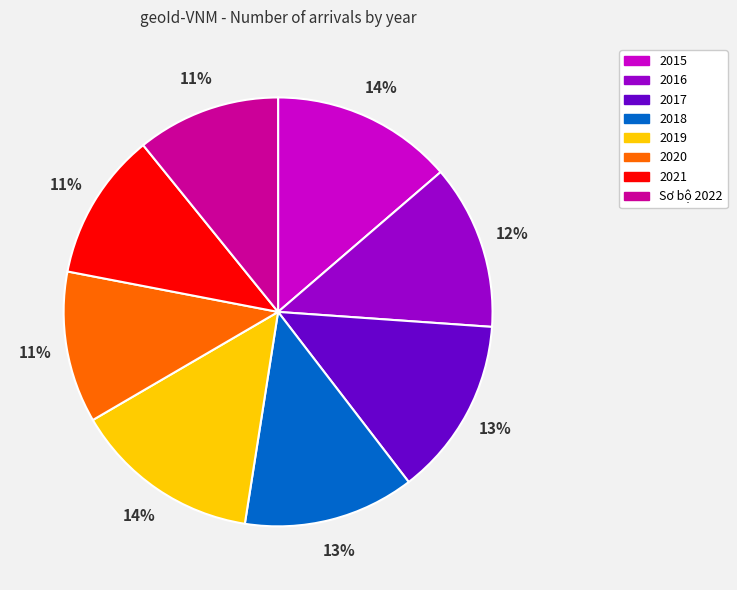

To the nearest percent, what portion does 2018 represent?

13%